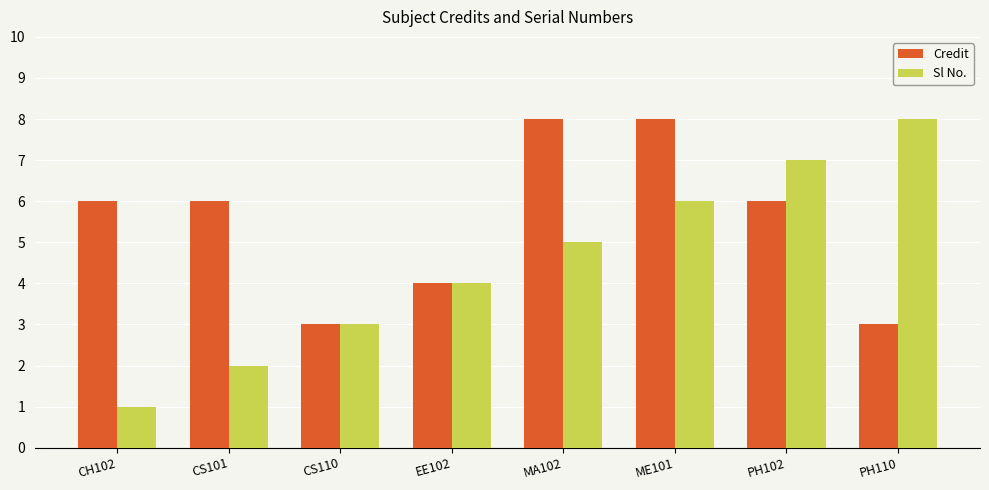

True or false: Credit has a value of 10 at PH102.

False